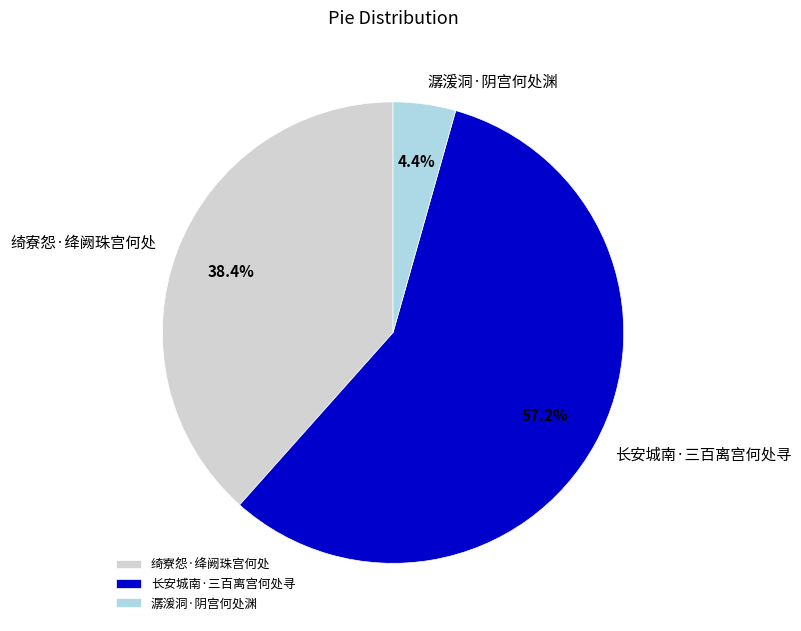

To the nearest percent, what percentage of the pie is 长安城南·三百离宫何处寻?

57%